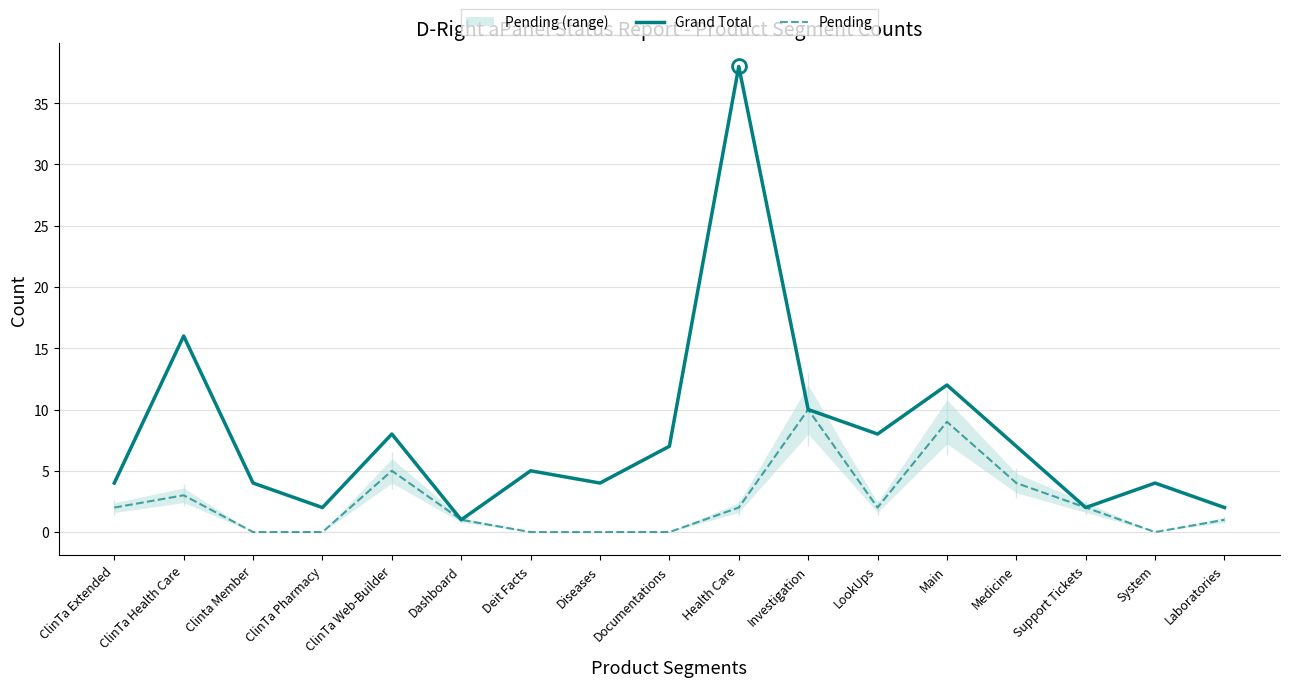

What is the average value of the Grand Total series?

8